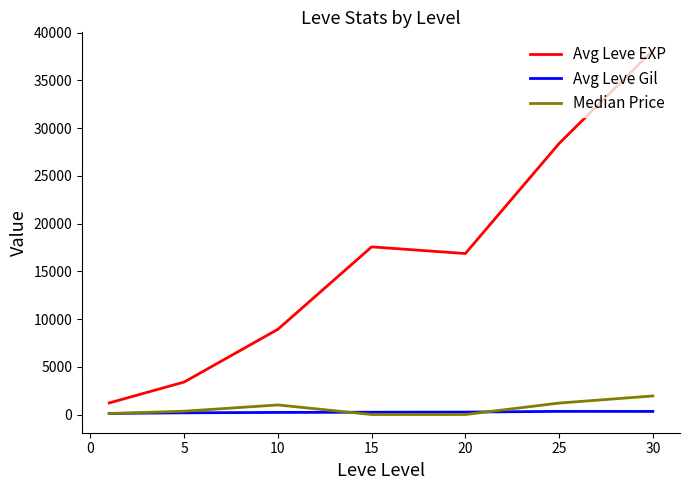

Which series has the largest total across all categories?

Avg Leve EXP